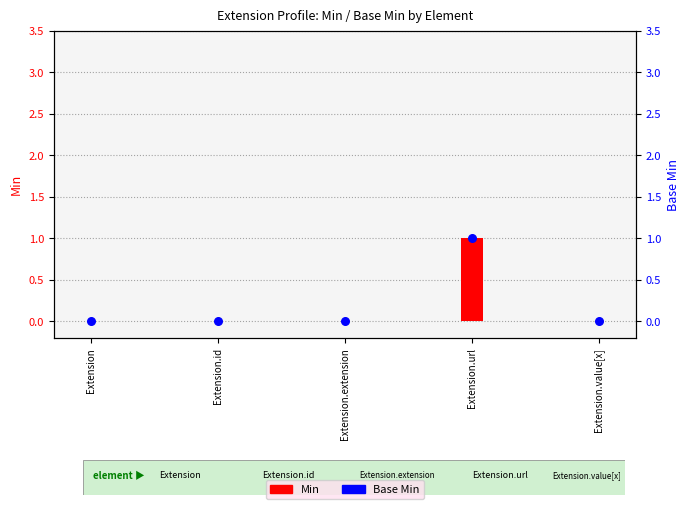

Which series contains the lowest Y value?

Min